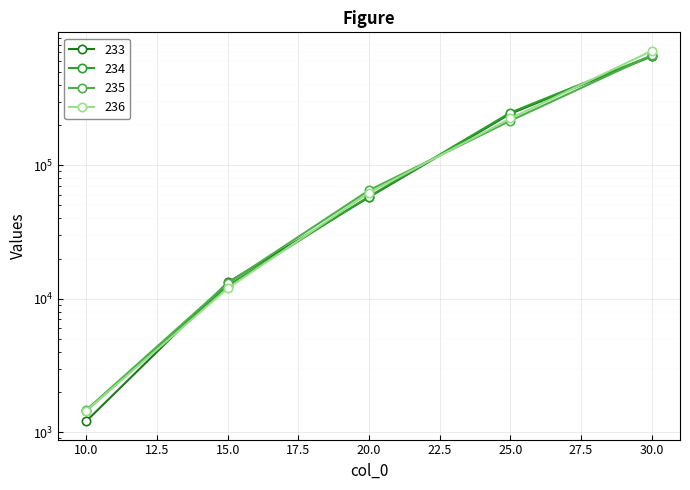

How many data points in 234 are less than 58316?

2